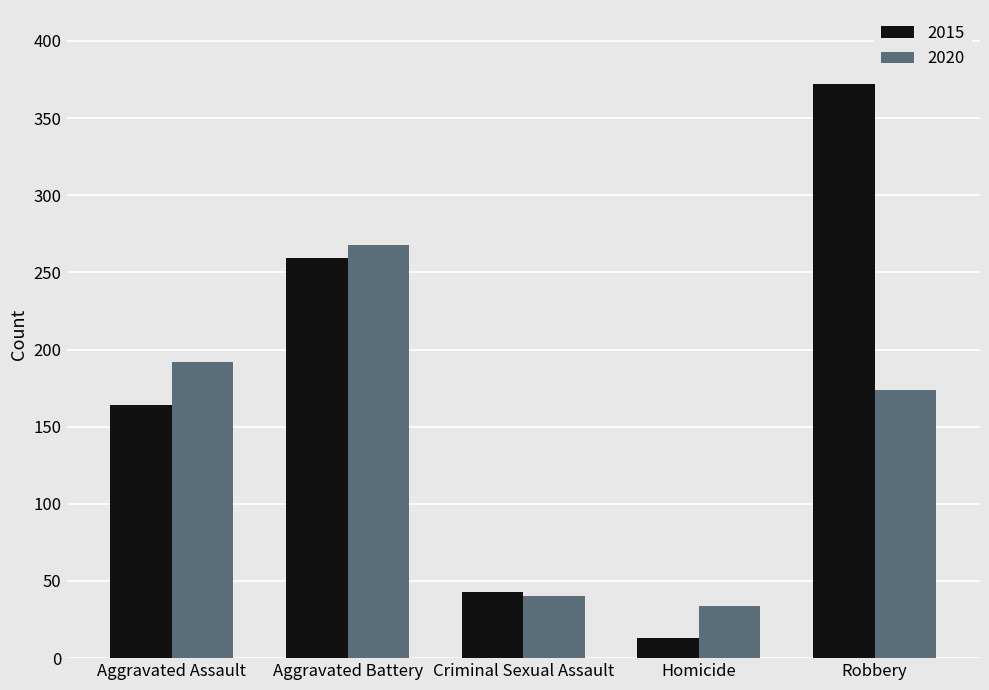

Between Aggravated Assault and Criminal Sexual Assault, which series saw the biggest shift?

2020